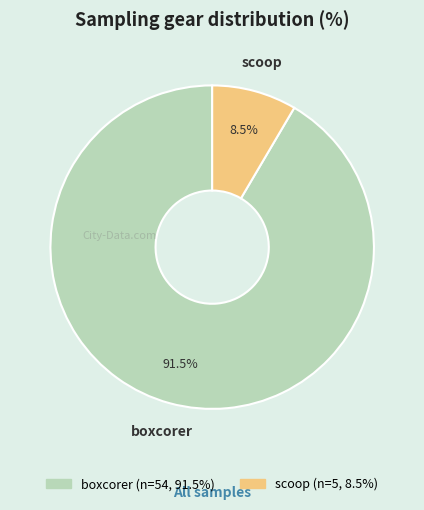

How many slices are in this pie chart?

2